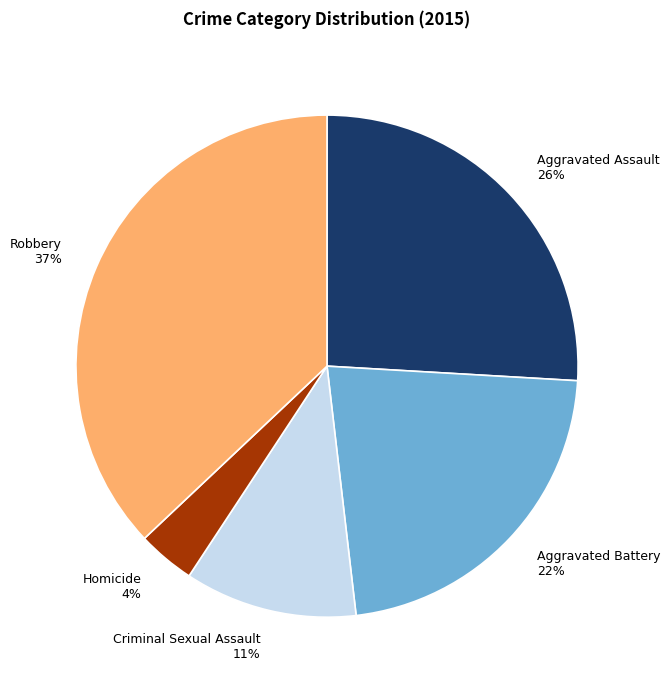

What is the smallest slice in the pie chart?

Homicide